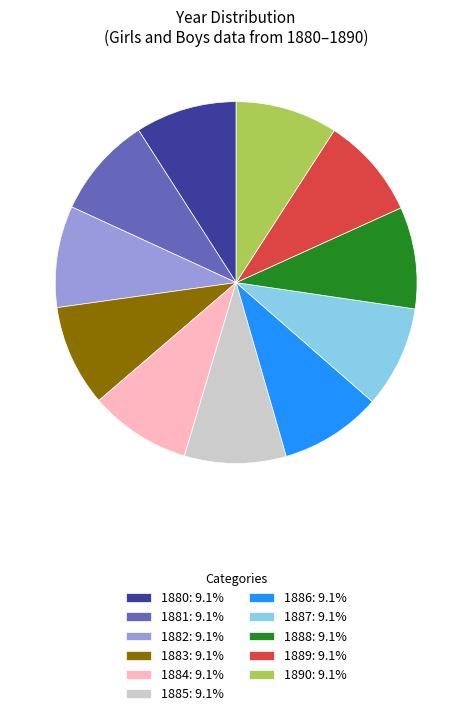

Approximately how many times larger is the value at 1890: 9.1% compared to 1882: 9.1%?

1.0